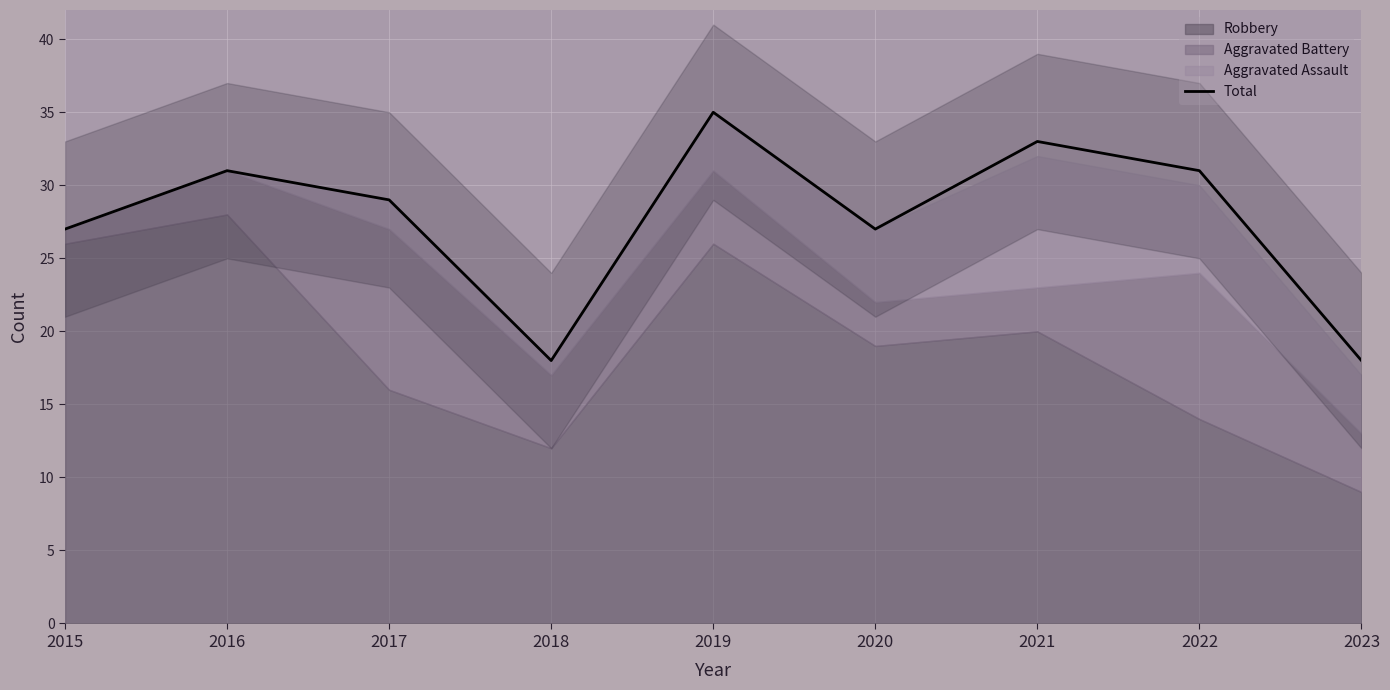

Which has a higher value, 2019 or 2022?

2019